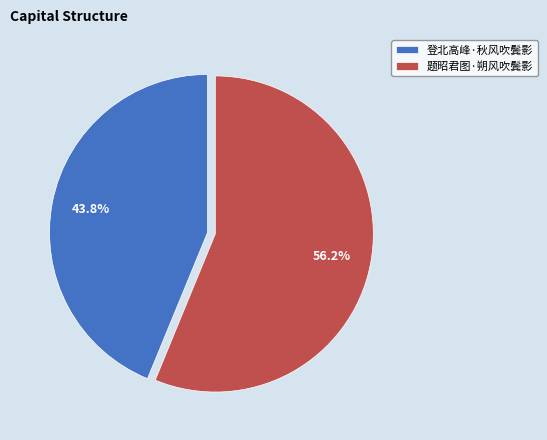

Is it true that 题昭君图·朔风吹鬓影 is 68% of the pie?

False